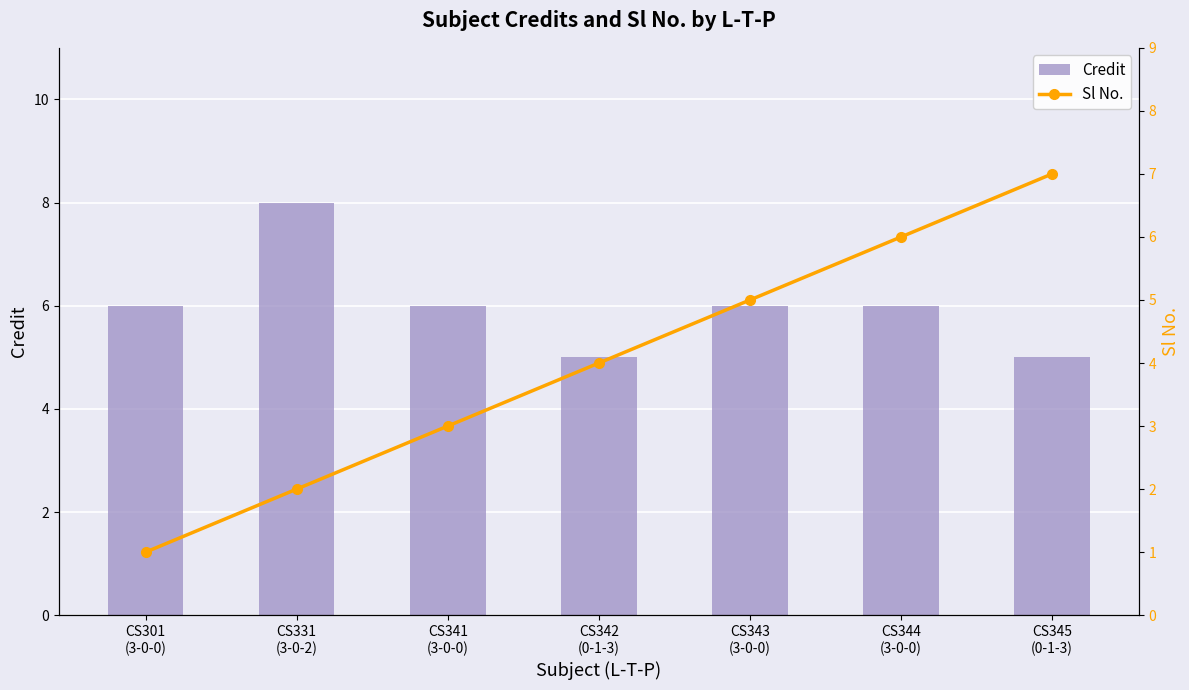

What is the spread (max minus min) of values at CS301
(3-0-0)?

5